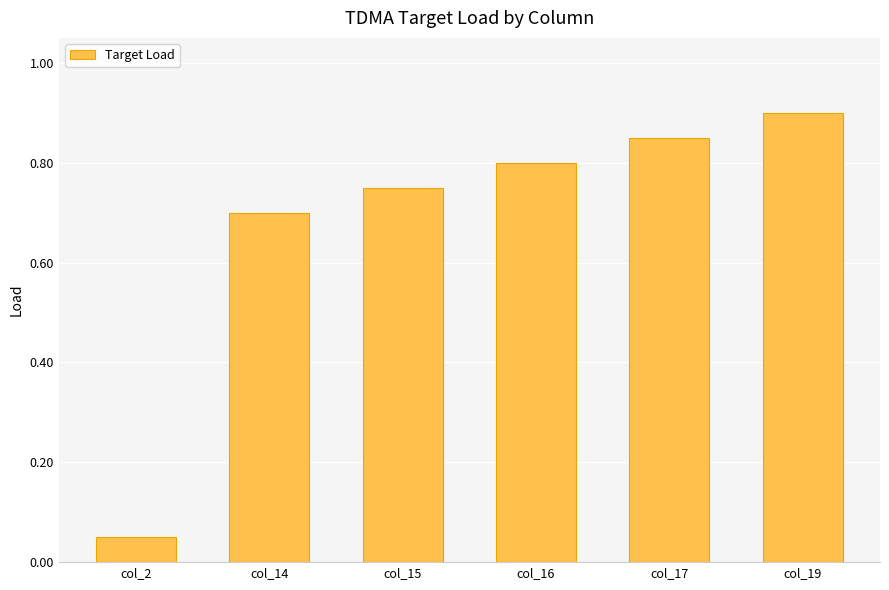

At which label is the value closest to 0?

col_2